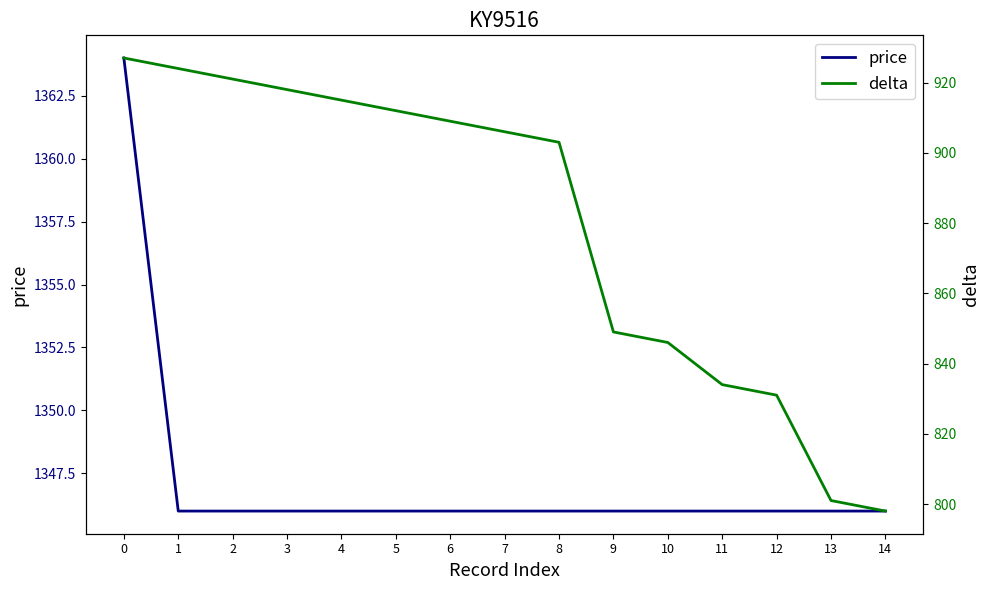

The value of delta at 1 is 1247. True or false?

False